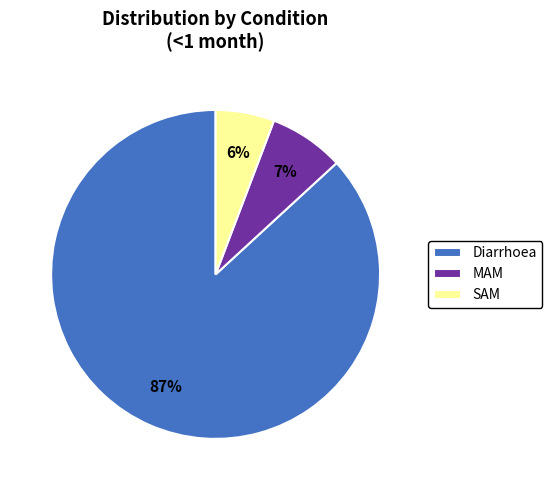

Combined, do MAM and Diarrhoea account for over 50%?

Yes